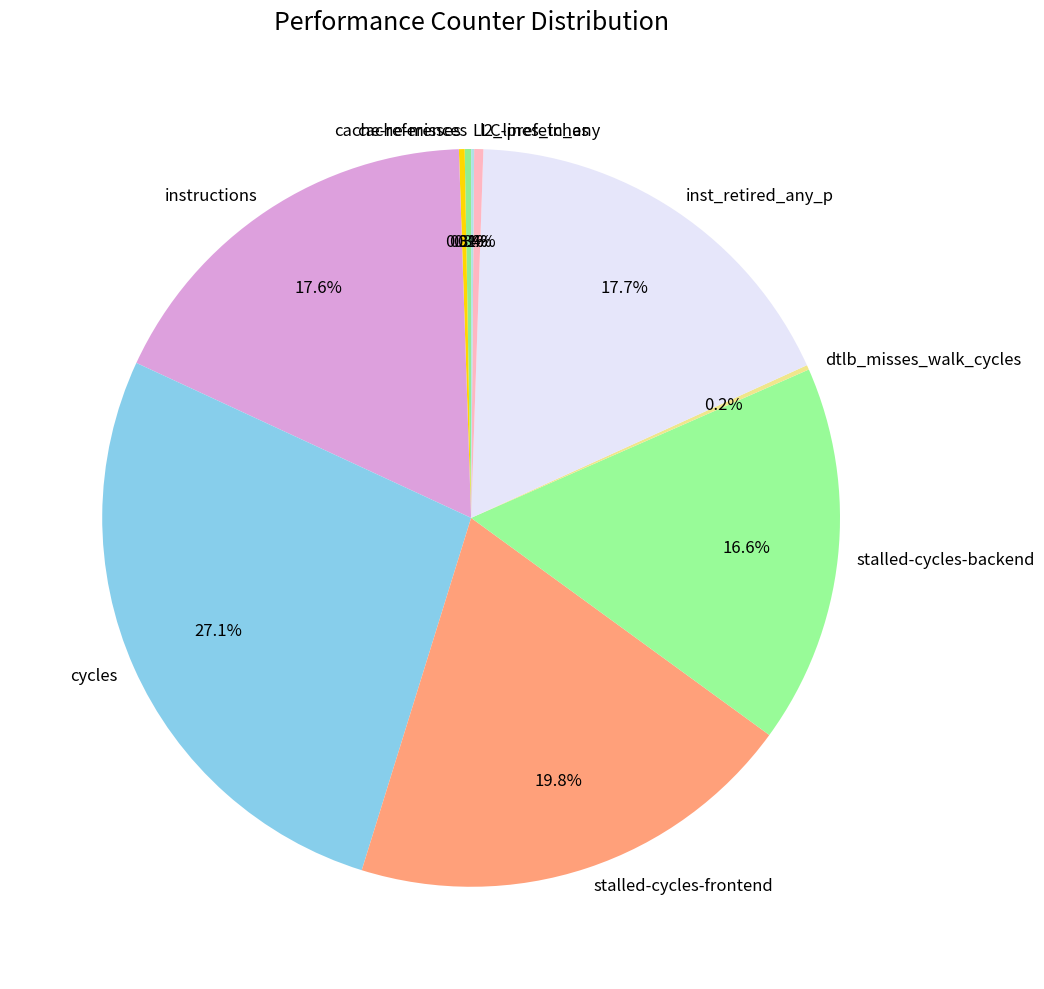

What percentage is the stalled-cycles-frontend slice, to the nearest percent?

20%